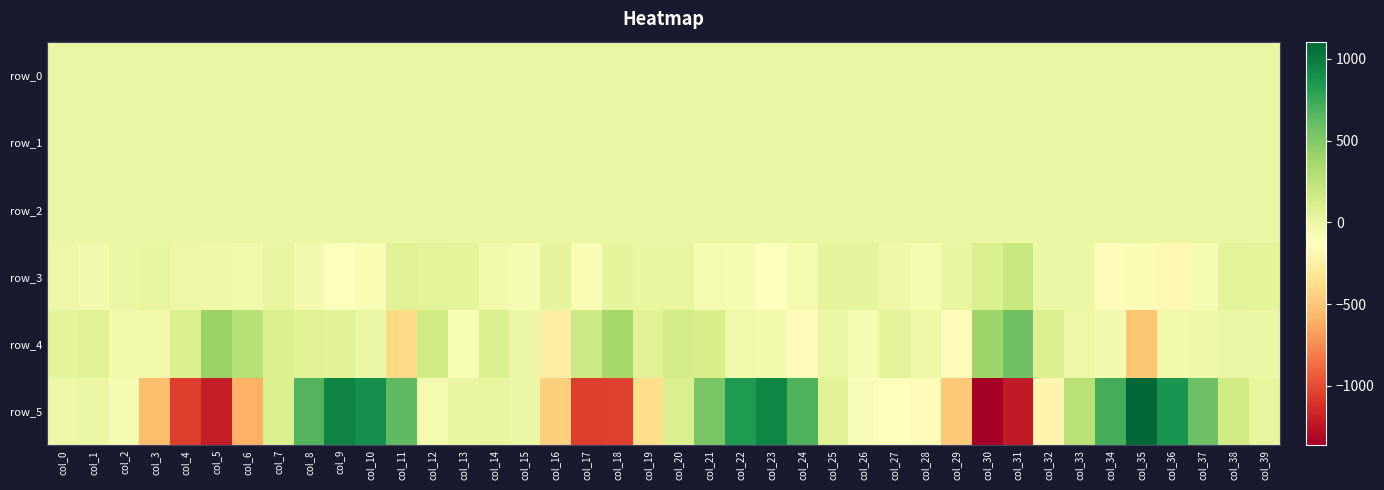

Is it true that row_3 equals 21.1 at col_7?

False